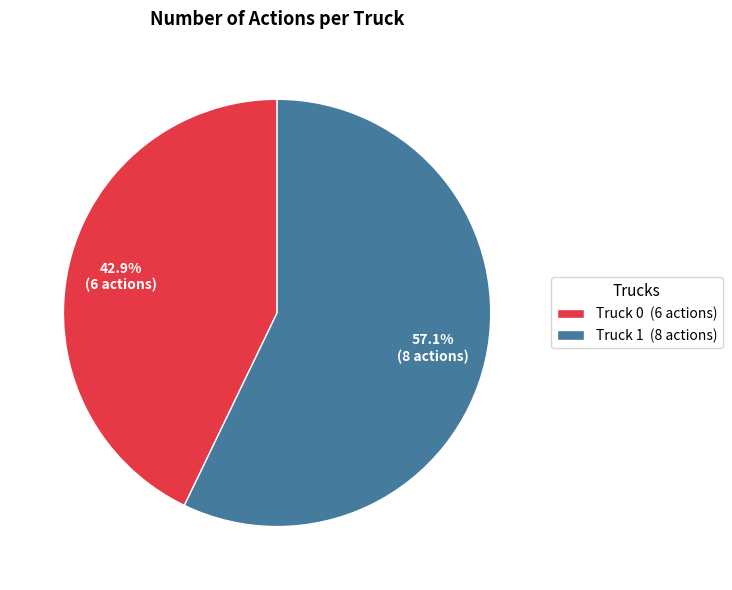

Between Truck 0 (6 actions) and Truck 1 (8 actions), which is larger?

Truck 1 (8 actions)